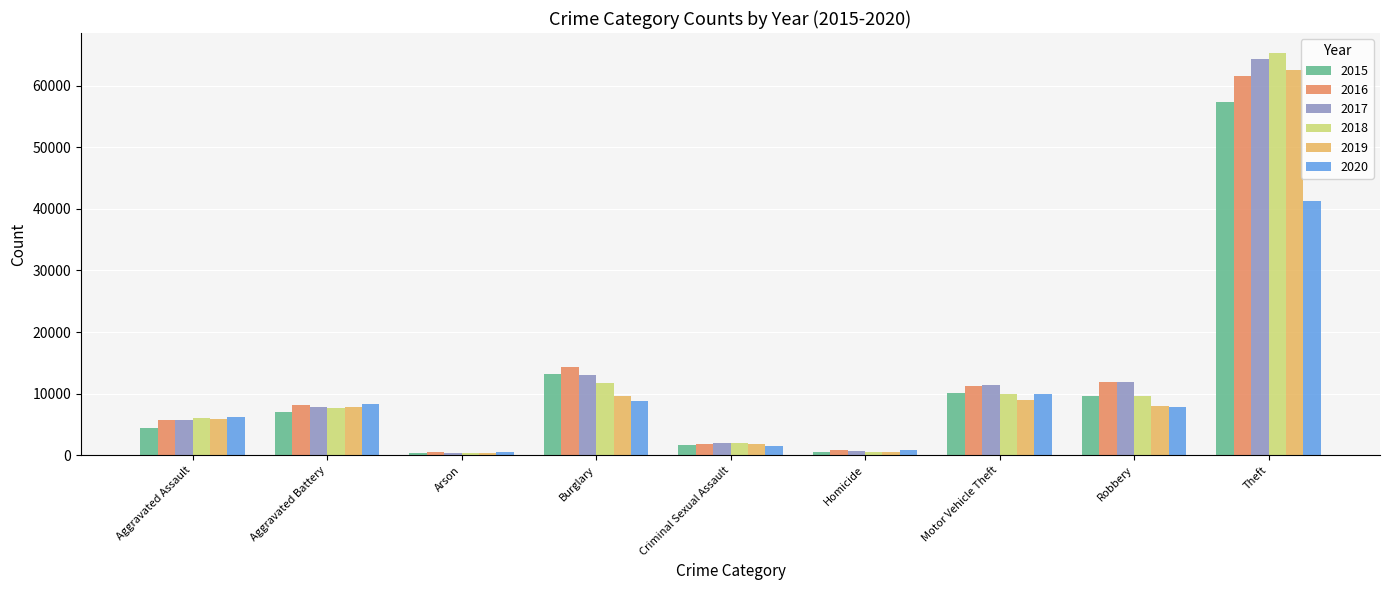

What are all the series names shown in the legend?

2015, 2016, 2017, 2018, 2019, 2020